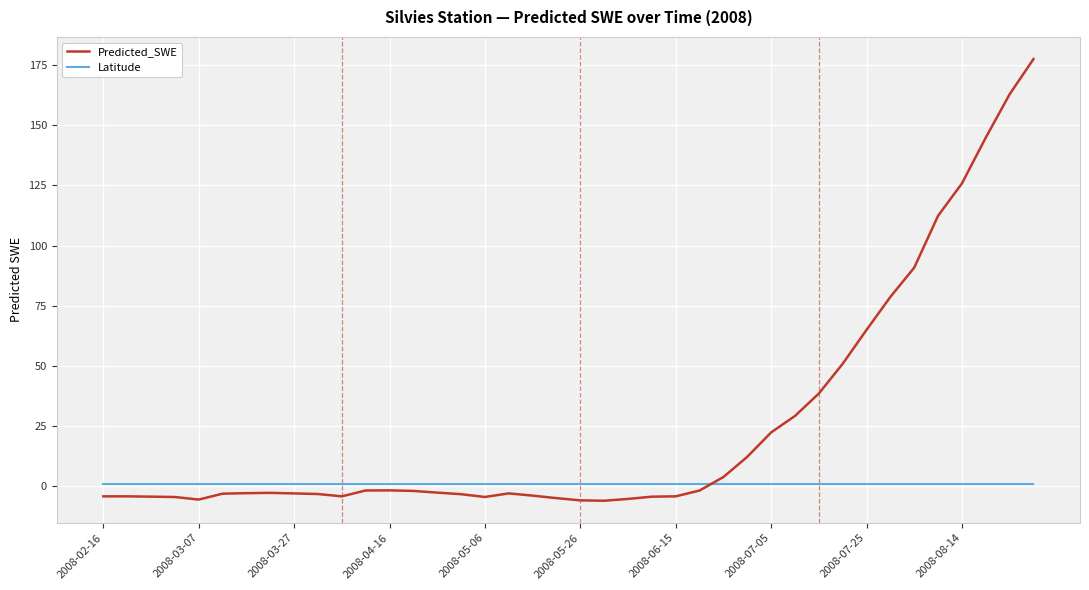

Which series ends up on top after the final intersection of Latitude and Predicted_SWE?

Predicted_SWE